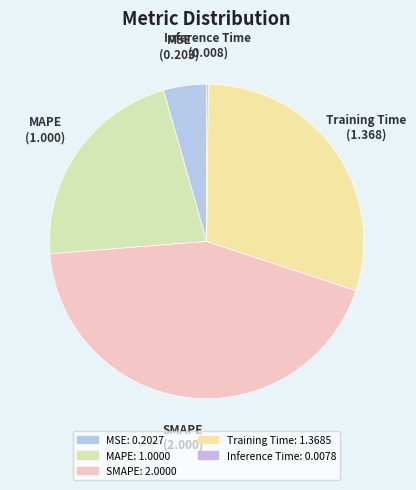

To the nearest percent, what is the average slice percentage?

20%